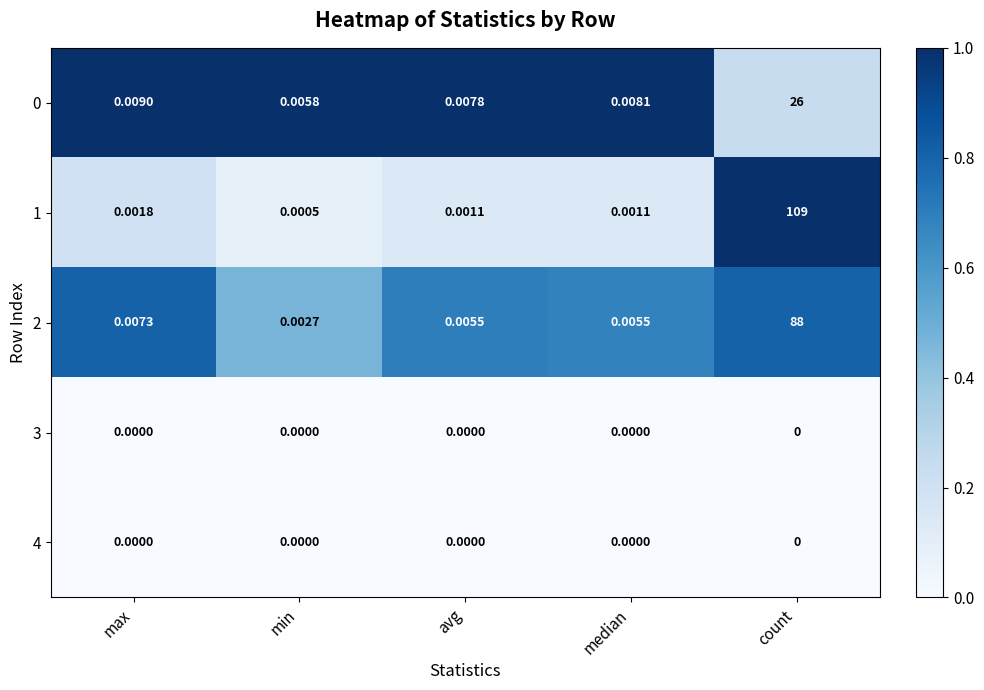

Which series has the largest range (max minus min)?

1